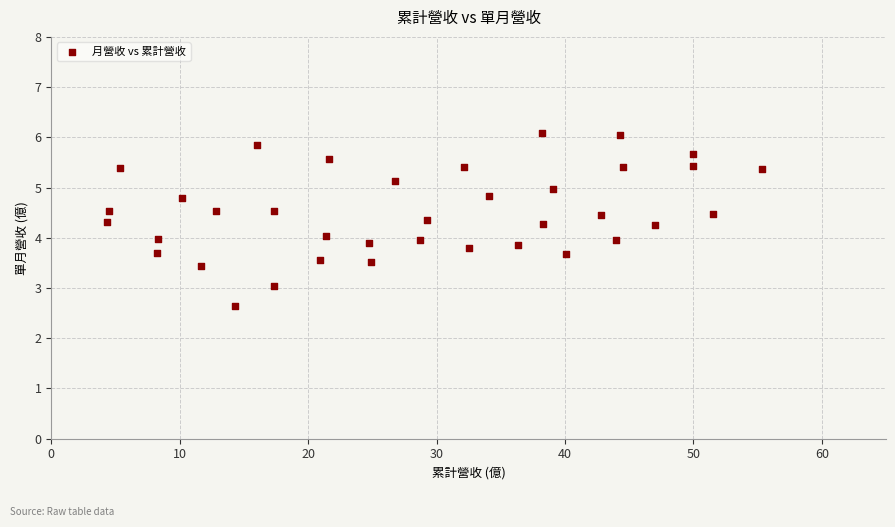

What is the range of X values (max minus min)?

51.0